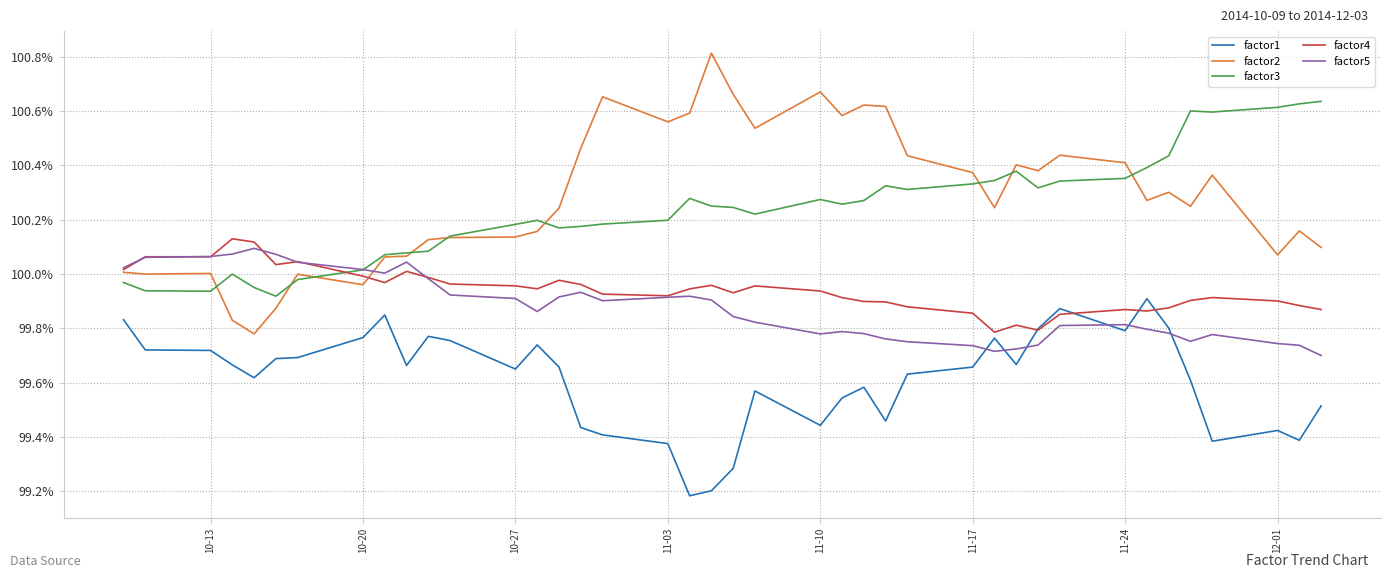

What are all the series names shown in the legend?

factor1, factor2, factor3, factor4, factor5